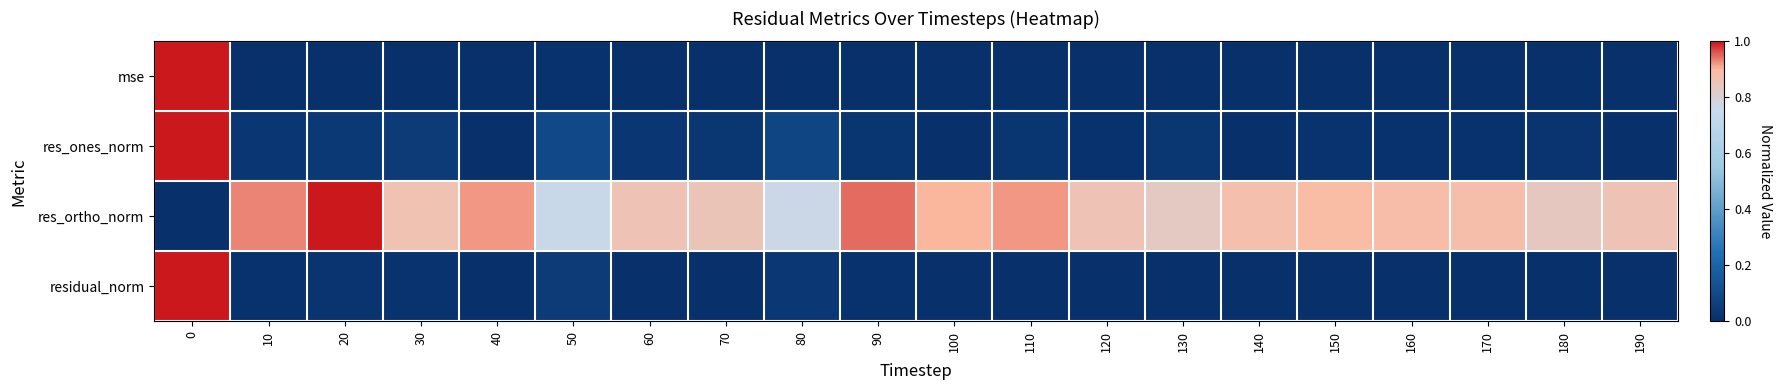

Reading left to right, extract all data points from this chart.

mse: 0=1.0	10=0.0	20=0.0	30=0.0	40=0.0	50=0.0	60=0.0	70=0.0	80=0.0	90=0.0	100=0.0	110=0.0	120=0.0	130=0.0	140=0.0	150=0.0	160=0.0	170=0.0	180=0.0	190=0.0
res_ones_norm: 0=1.0	10=0.0	20=0.0	30=0.0	40=0.0	50=0.1	60=0.0	70=0.0	80=0.1	90=0.0	100=0.0	110=0.0	120=0.0	130=0.0	140=0.0	150=0.0	160=0.0	170=0.0	180=0.0	190=0.0
res_ortho_norm: 0=0.0	10=0.9	20=1.0	30=0.9	40=0.9	50=0.8	60=0.9	70=0.9	80=0.8	90=0.9	100=0.9	110=0.9	120=0.9	130=0.8	140=0.9	150=0.9	160=0.9	170=0.9	180=0.8	190=0.9
residual_norm: 0=1.0	10=0.0	20=0.0	30=0.0	40=0.0	50=0.0	60=0.0	70=0.0	80=0.0	90=0.0	100=0.0	110=0.0	120=0.0	130=0.0	140=0.0	150=0.0	160=0.0	170=0.0	180=0.0	190=0.0